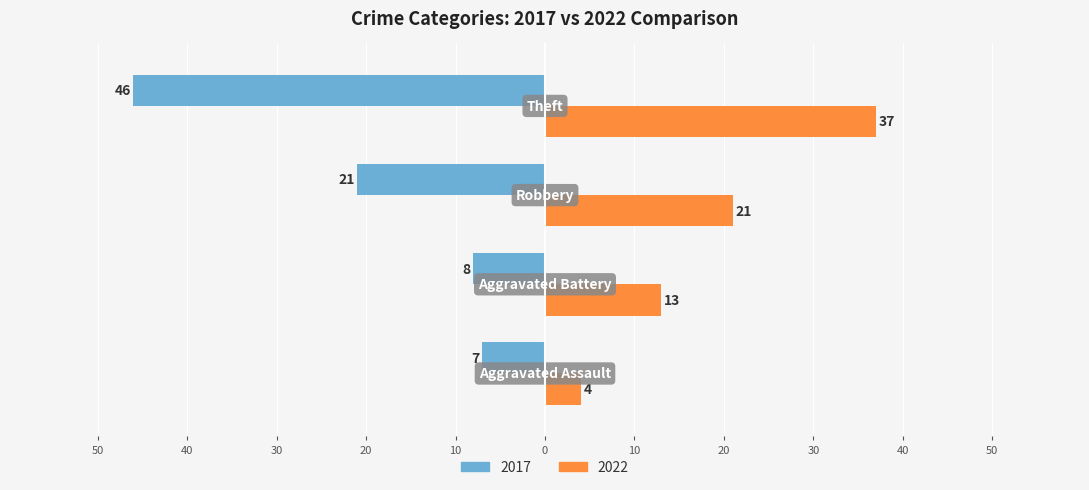

At which label does 2022 first exceed 21?

Theft